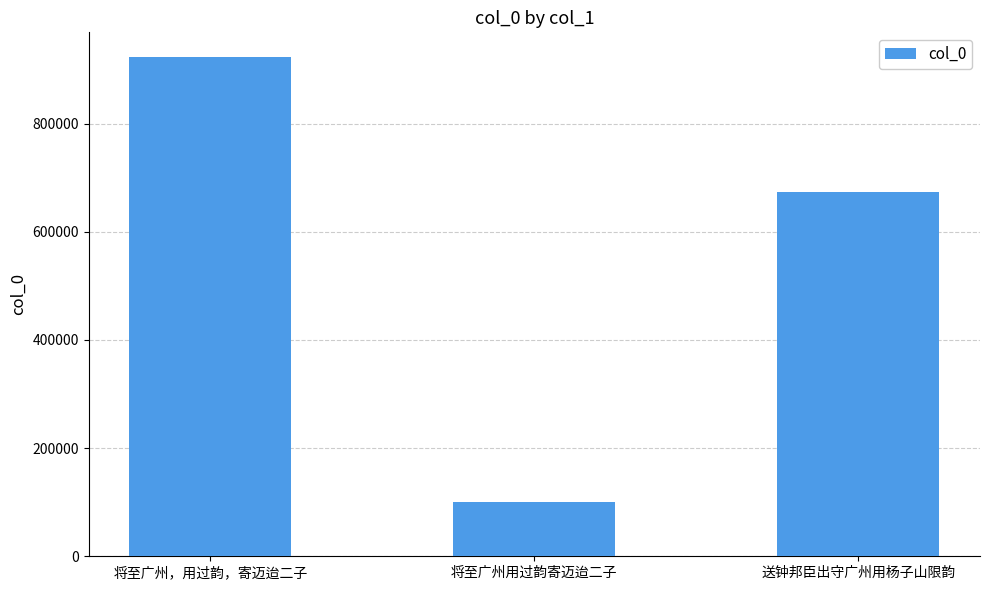

List the labels in order of value, largest first.

将至广州，用过韵，寄迈迨二子, 送钟邦臣出守广州用杨子山限韵, 将至广州用过韵寄迈迨二子